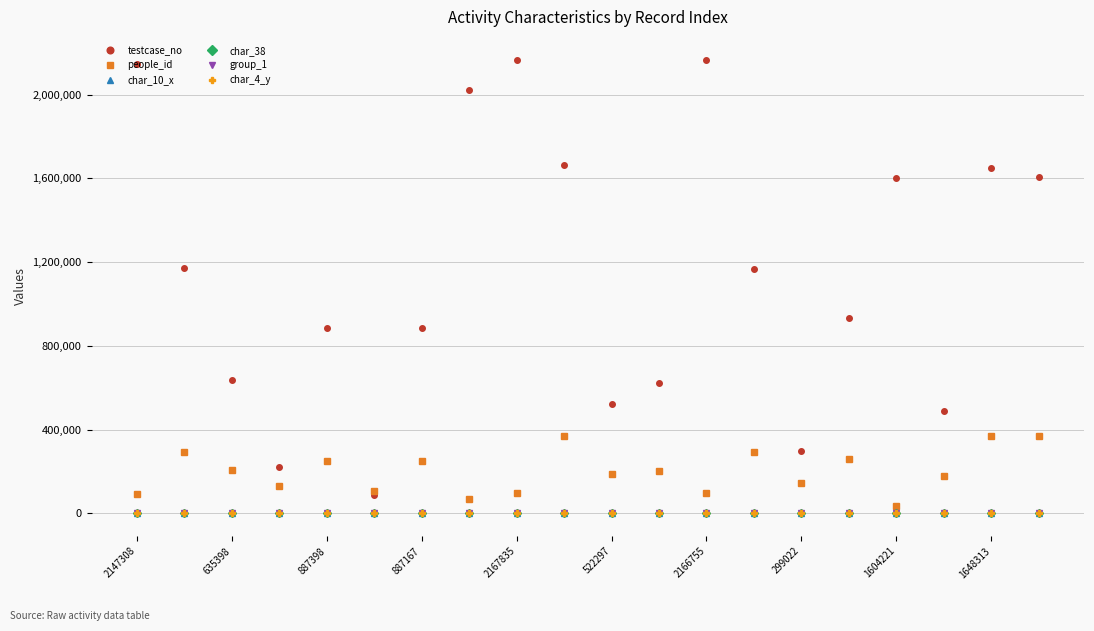

Which series has the widest spread of values?

testcase_no